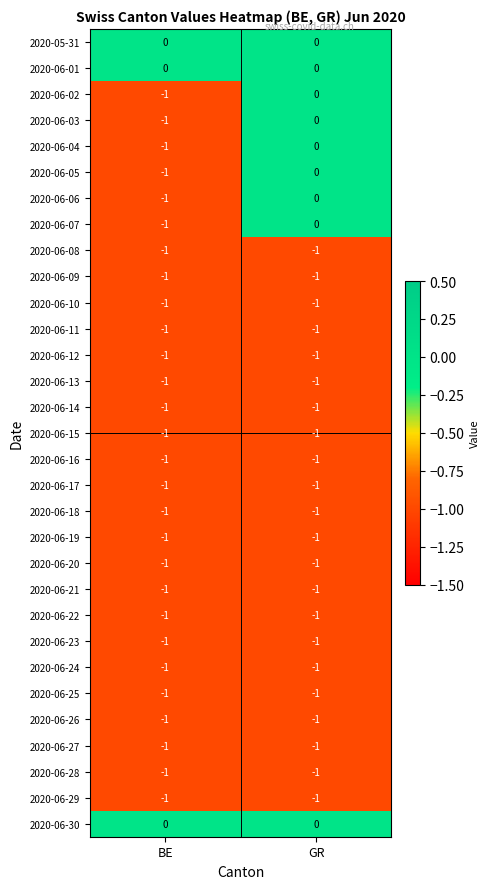

At which label is 2020-06-26 closest to -1?

BE